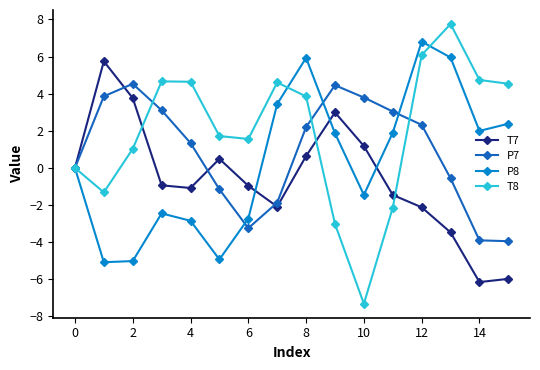

What is the average value of the T8 series?

2.0